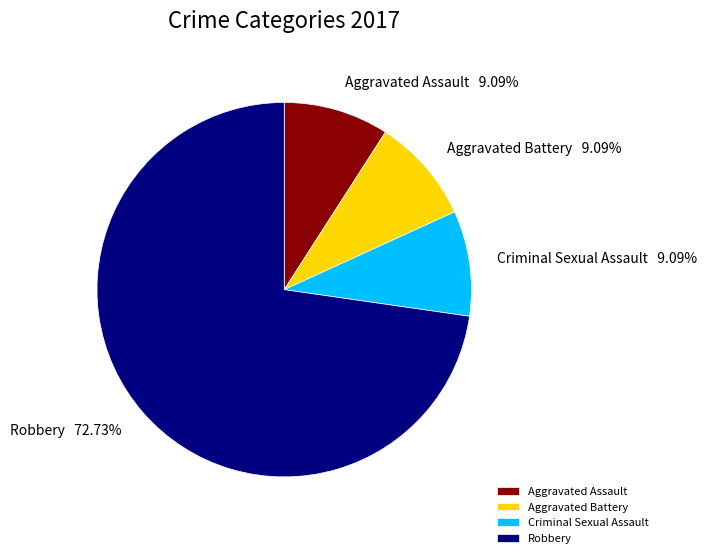

Does any single category account for the majority?

Yes